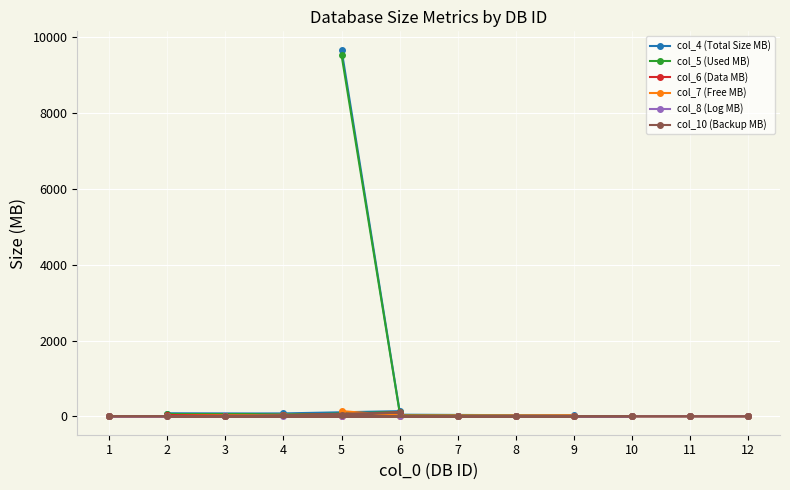

At 6, list the series in order from largest to smallest.

col_4 (Total Size MB), col_5 (Used MB), col_10 (Backup MB), col_6 (Data MB), col_7 (Free MB), col_8 (Log MB)